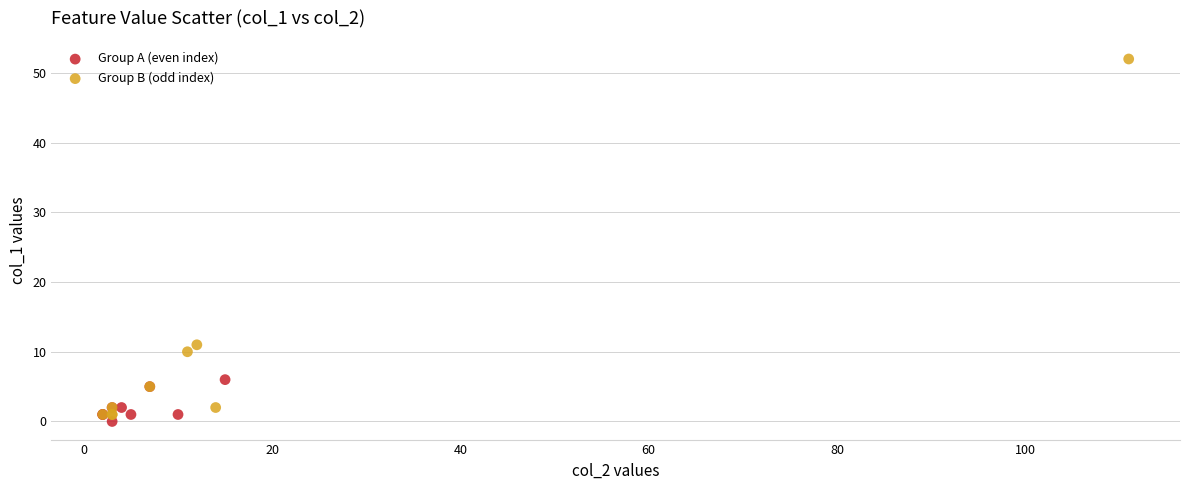

Which series contains the highest Y value?

Group B (odd index)